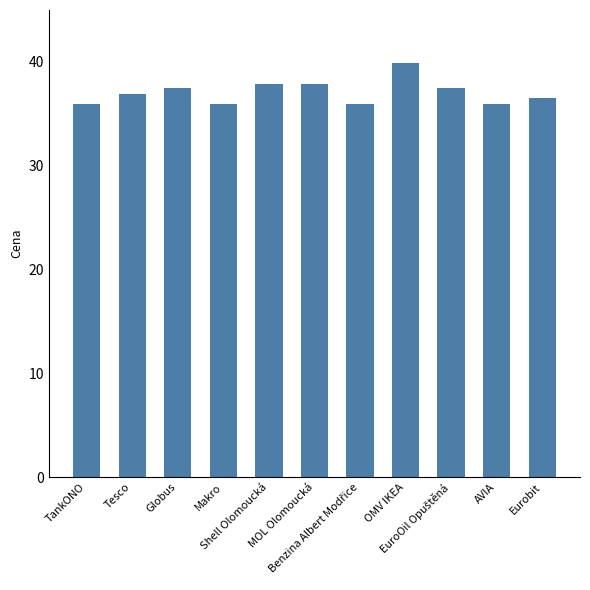

What is the sum of all values?

407.7